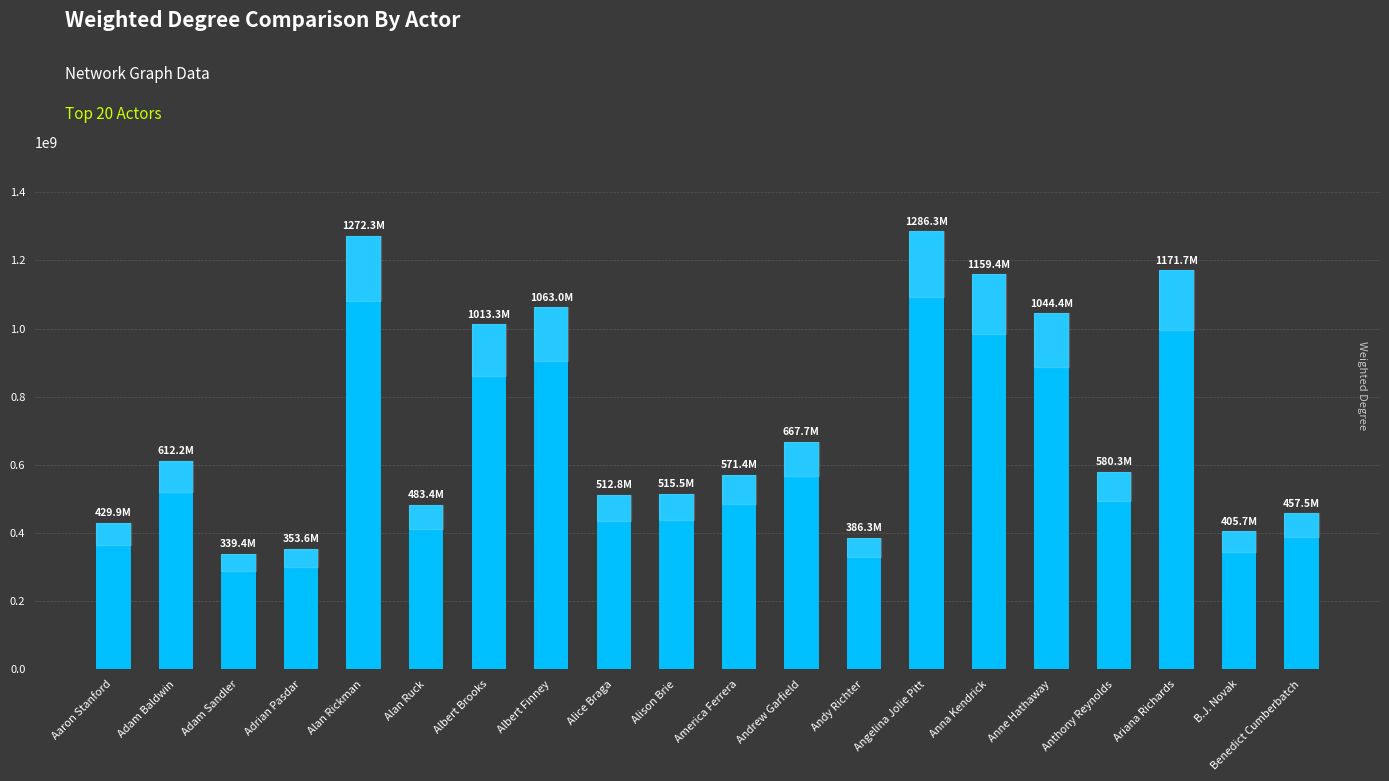

What is the change in value from Alan Rickman to B.J. Novak?

-866576506